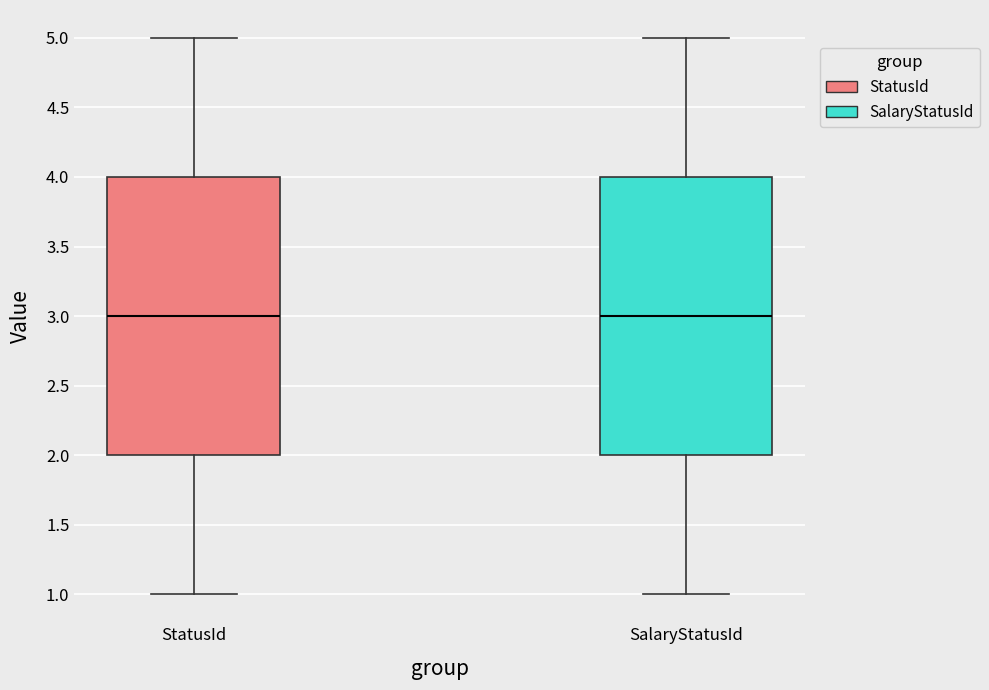

Reading left to right, read every box against the y-axis: the position of its median line, the range the box covers, and the ends of its whiskers. The values are not printed on the chart, so give them approximately, as read against the axis.

StatusId: median 3, box 2 to 4, whiskers 1 to 5
SalaryStatusId: median 3, box 2 to 4, whiskers 1 to 5